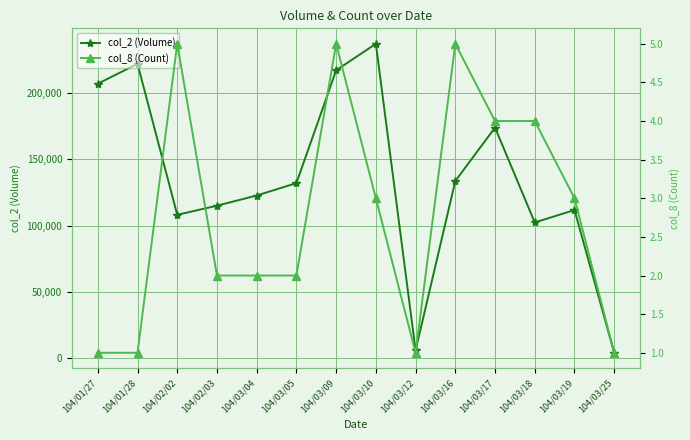

The value of col_8 (Count) at 104/03/12 is 1. True or false?

True